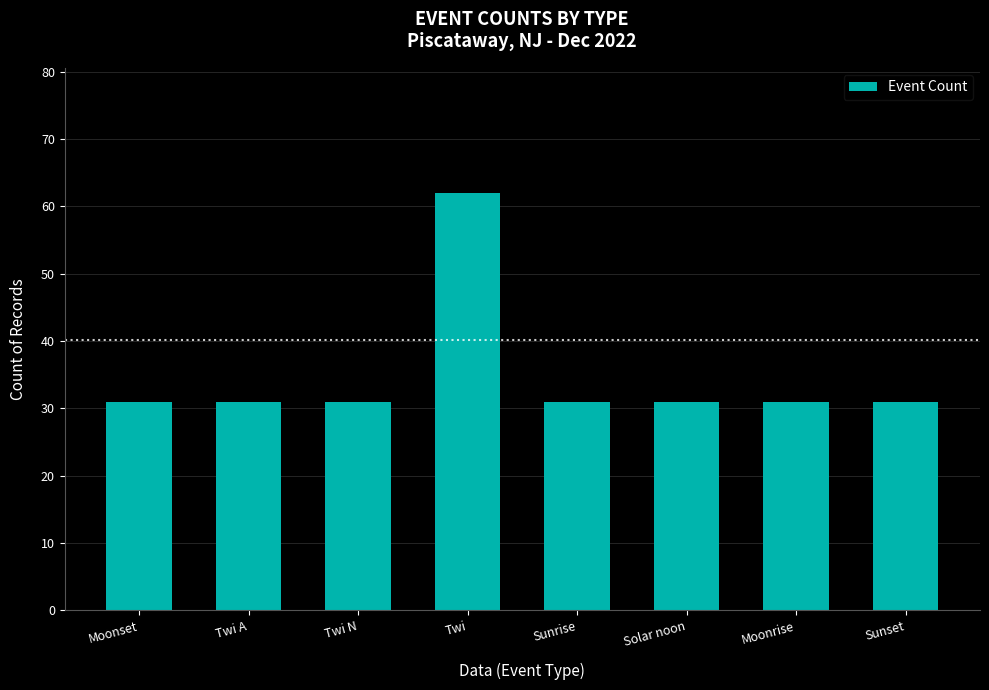

Reading left to right, list all the values displayed in this chart.

31	31	31	62	31	31	31	31